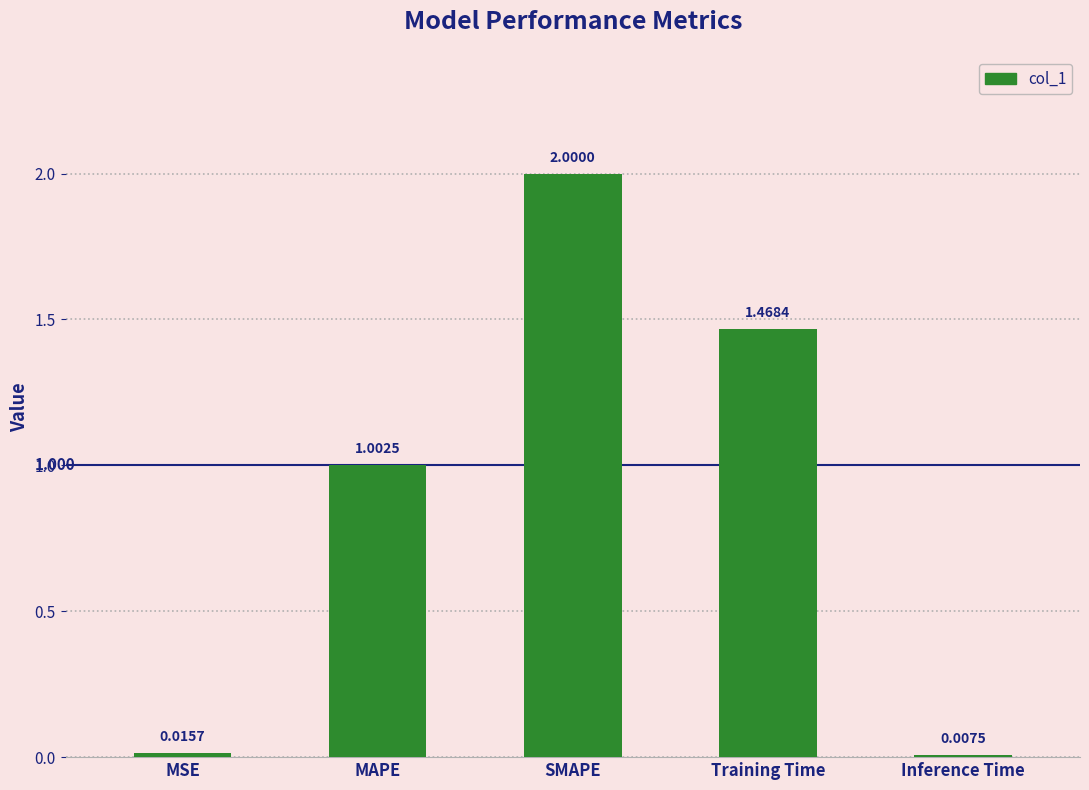

Does the chart contain stacked bars?

No